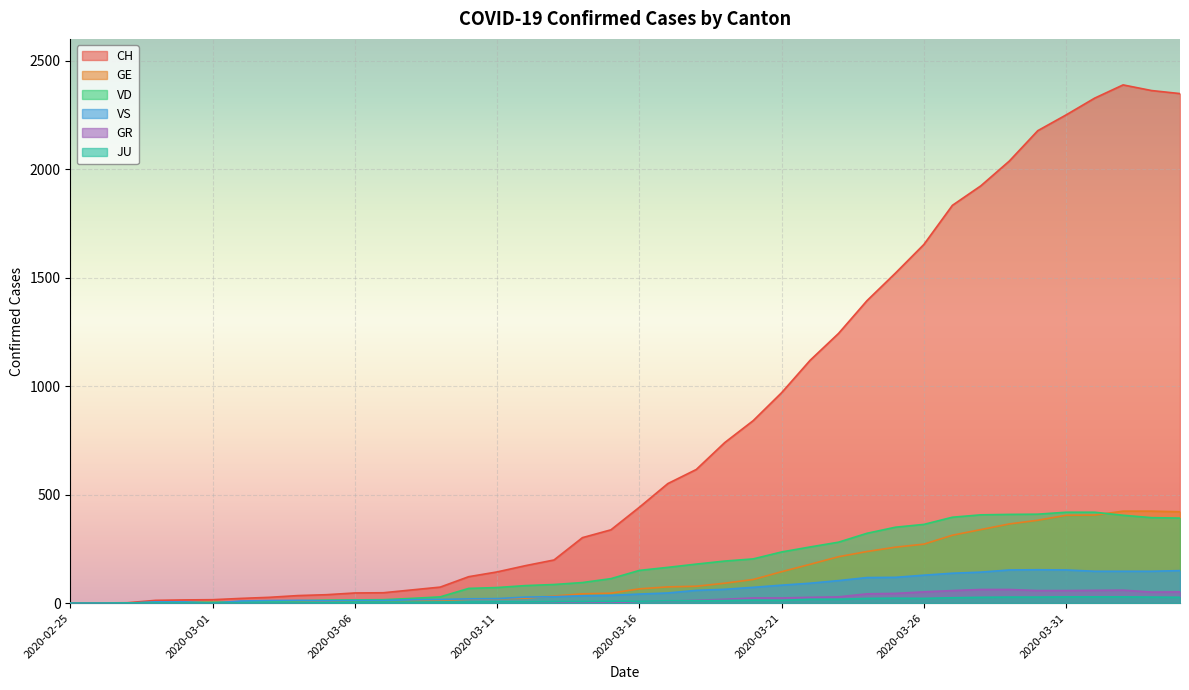

Which series has the largest range (max minus min)?

CH